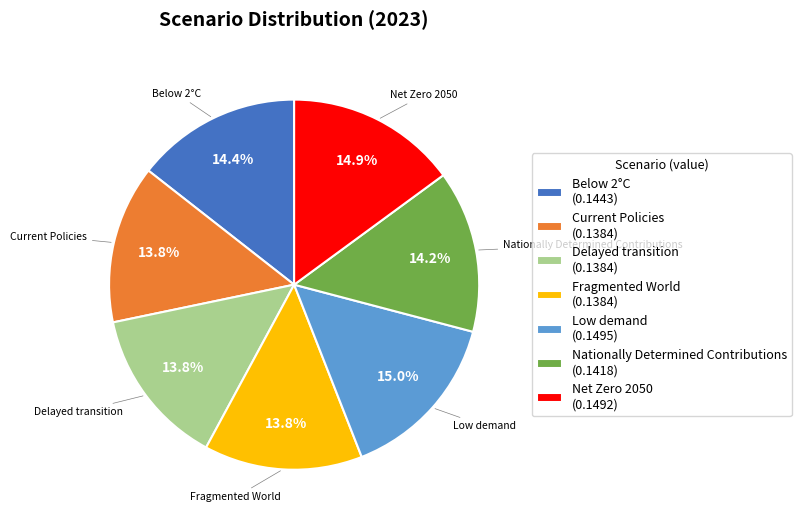

To the nearest percent, what portion does Net Zero 2050 represent?

15%